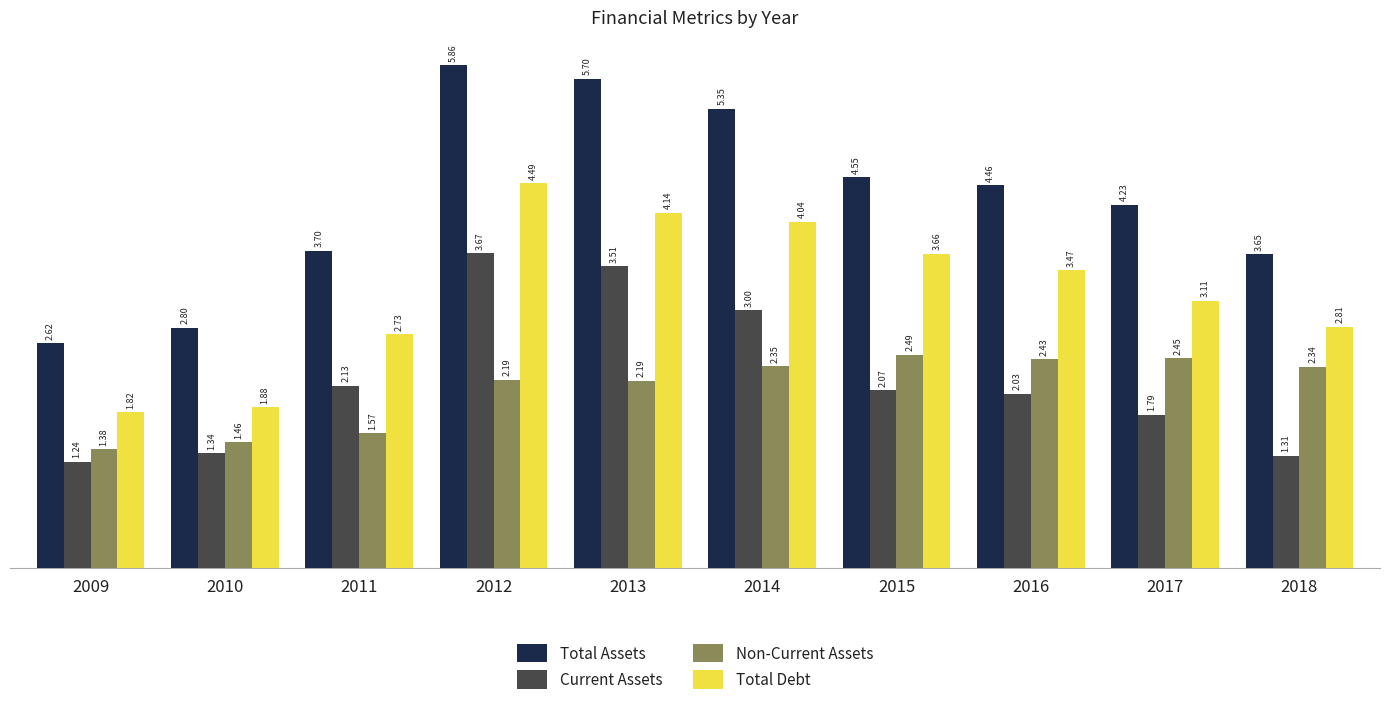

How many distinct data groups are displayed?

4